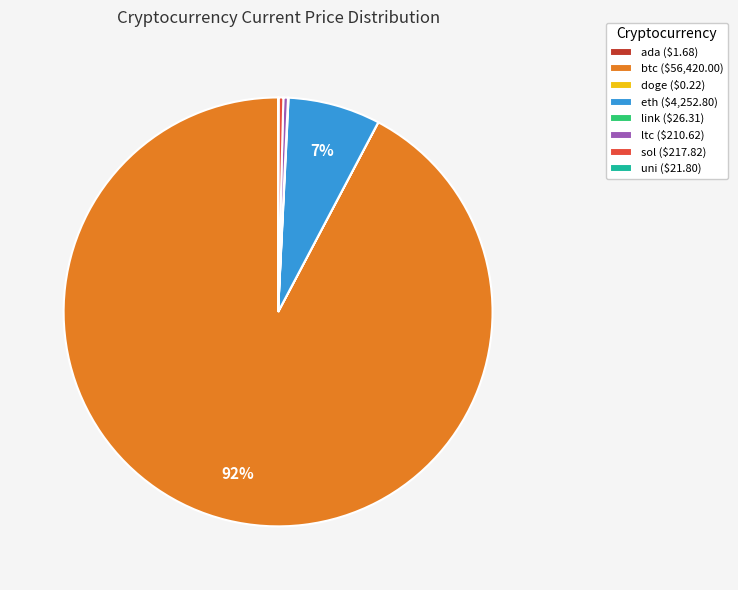

Is there any slice that represents more than half of the pie?

Yes